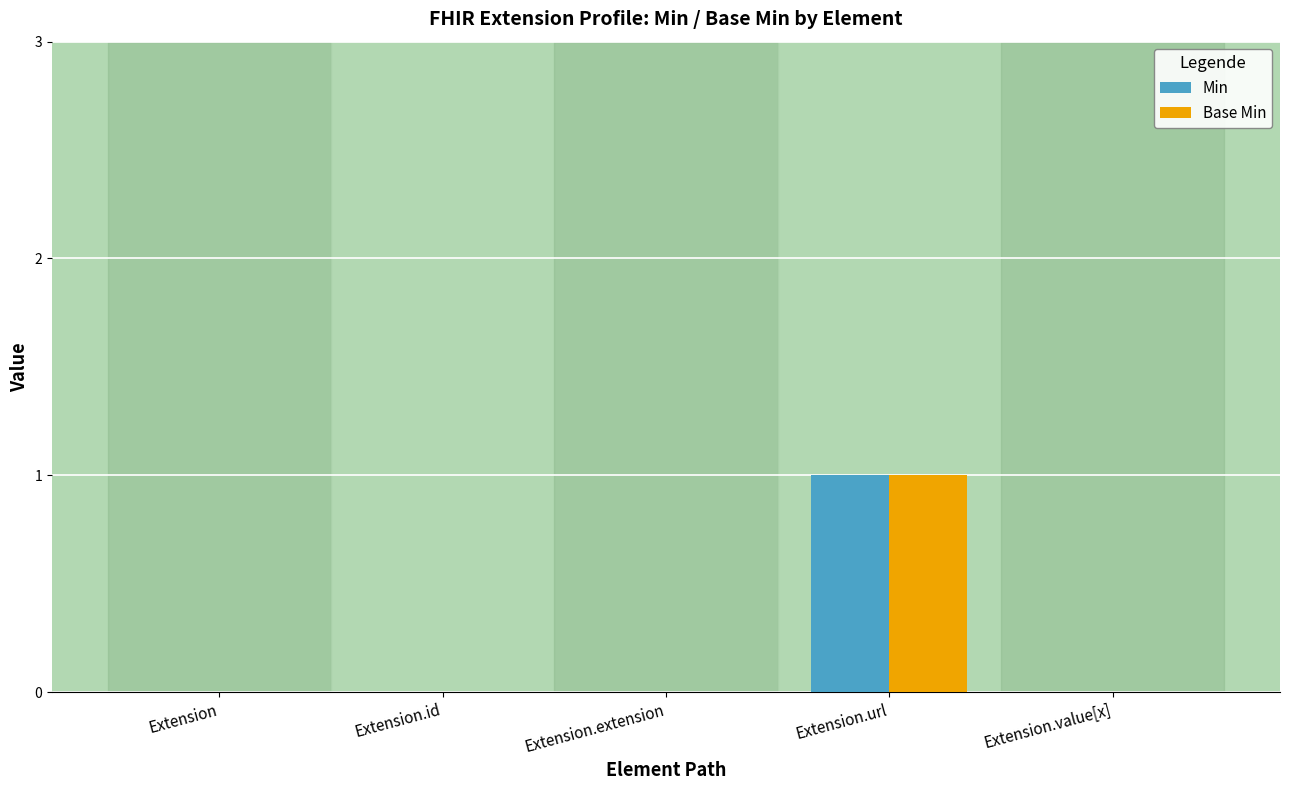

Reading left to right, what are all the values shown in this chart?

Min: 0	0	0	1	0
Base Min: 0	0	0	1	0